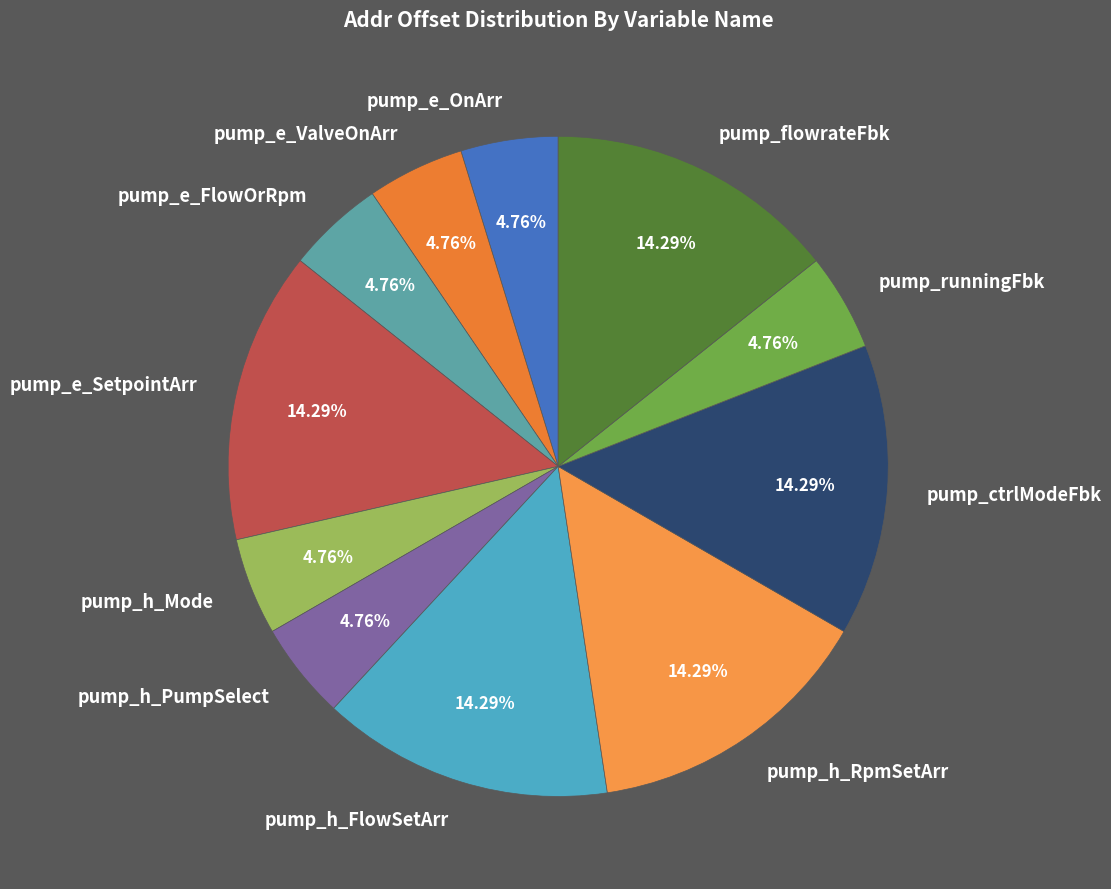

Count the number of slices in the pie.

11